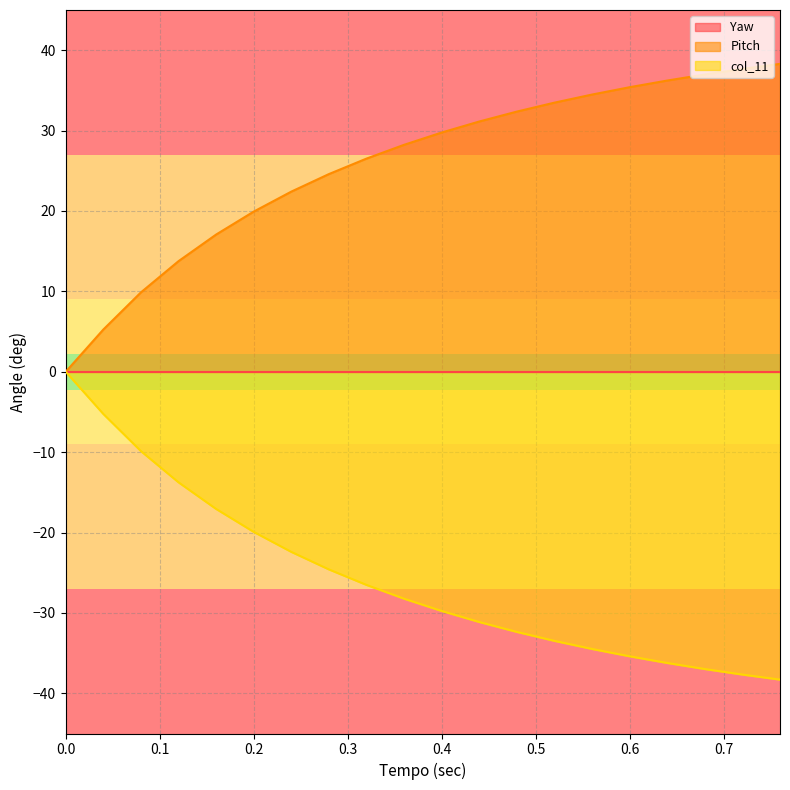

True or false: col_11 and Pitch intersect in this chart.

False